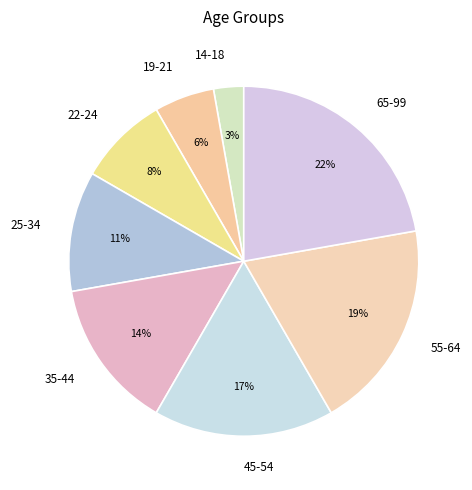

Is the sum of 55-64 and 35-44 greater than half?

No